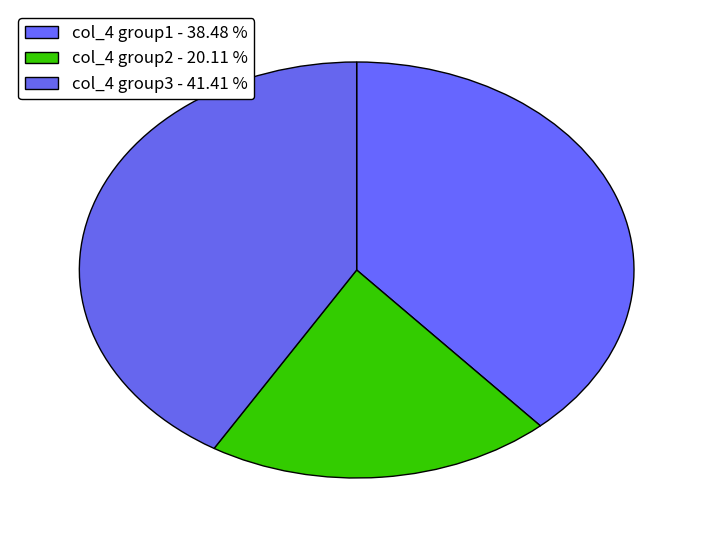

To the nearest percent, what is the difference between the largest and smallest slice percentages?

21%